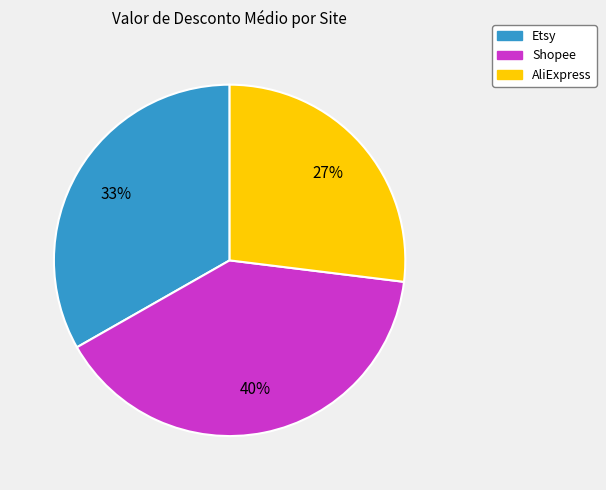

To the nearest percent, what is the average slice percentage?

33%